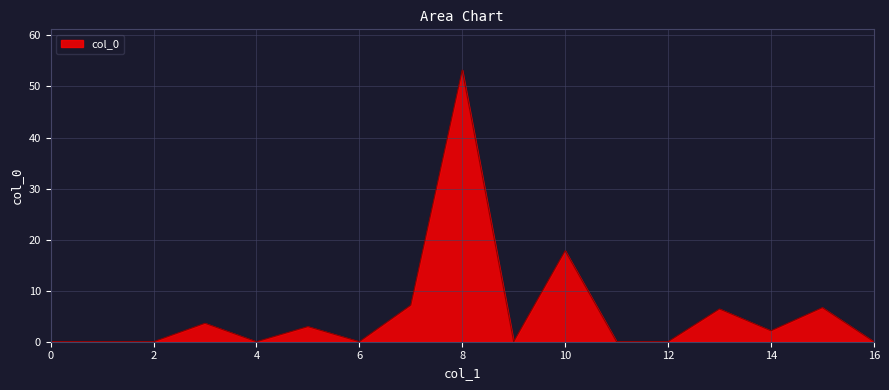

What is the difference between the maximum and minimum values?

53.2